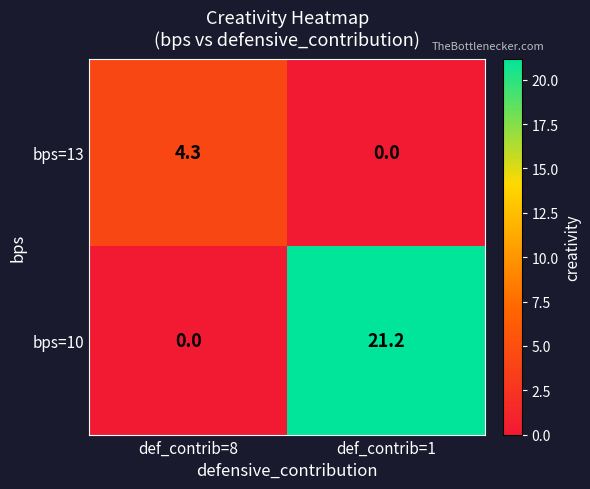

What is the difference between the bps=10 values at def_contrib=1 and def_contrib=8?

21.2